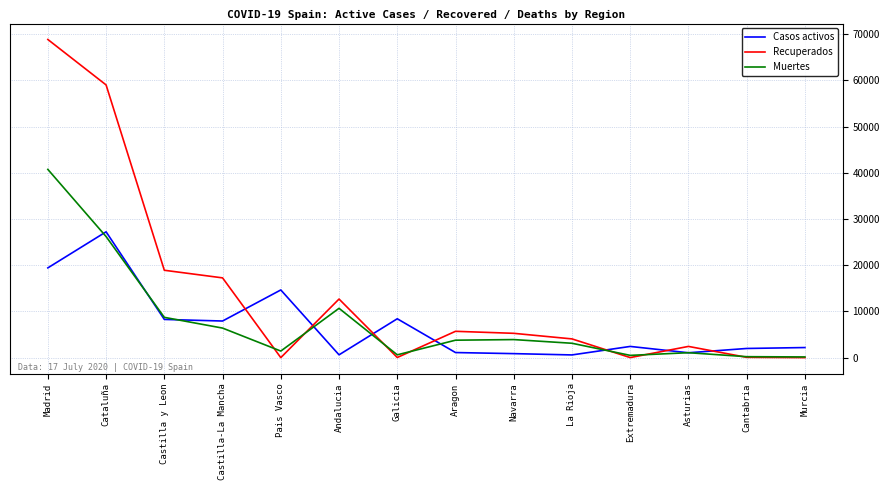

Which series has the largest total across all categories?

Recuperados